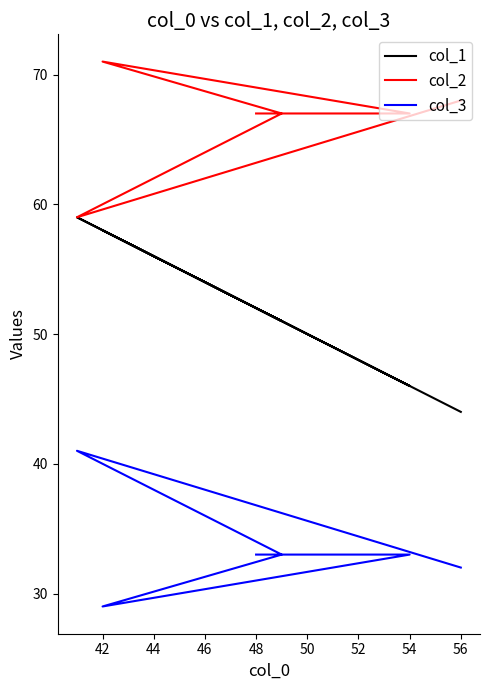

How many lines are shown in the chart?

3